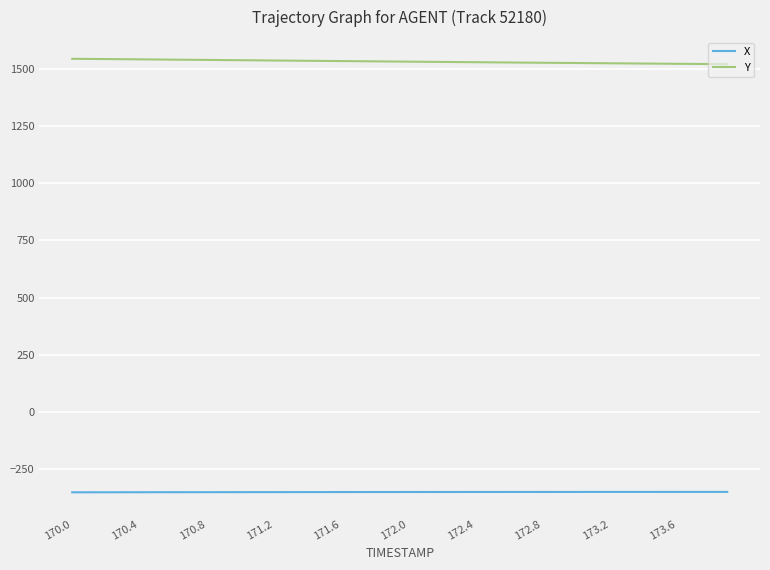

List the series in order of their peak value, lowest first.

X, Y